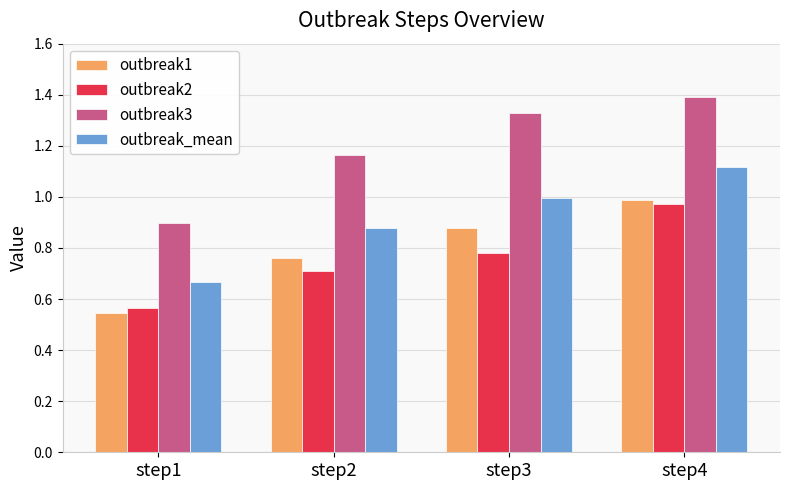

At step3, list the series in order from smallest to largest.

outbreak2, outbreak1, outbreak_mean, outbreak3